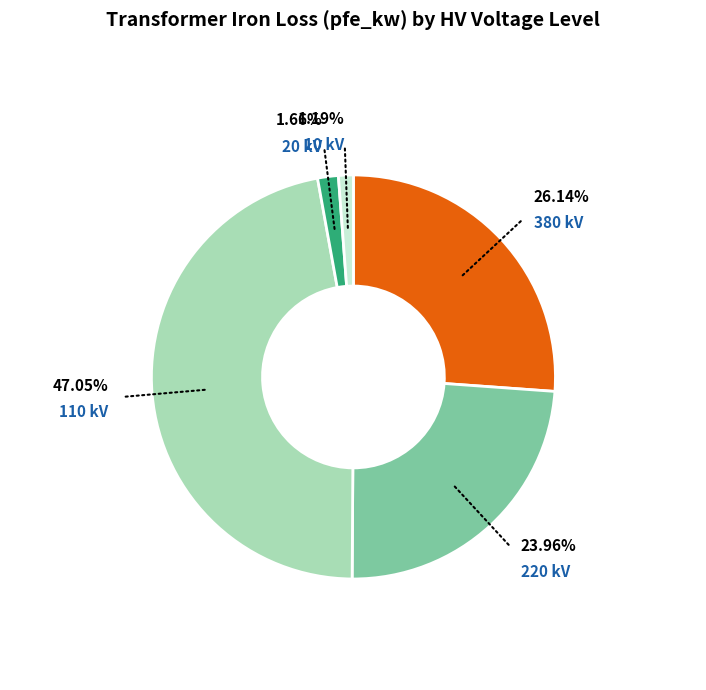

Is there any slice that represents more than half of the pie?

No